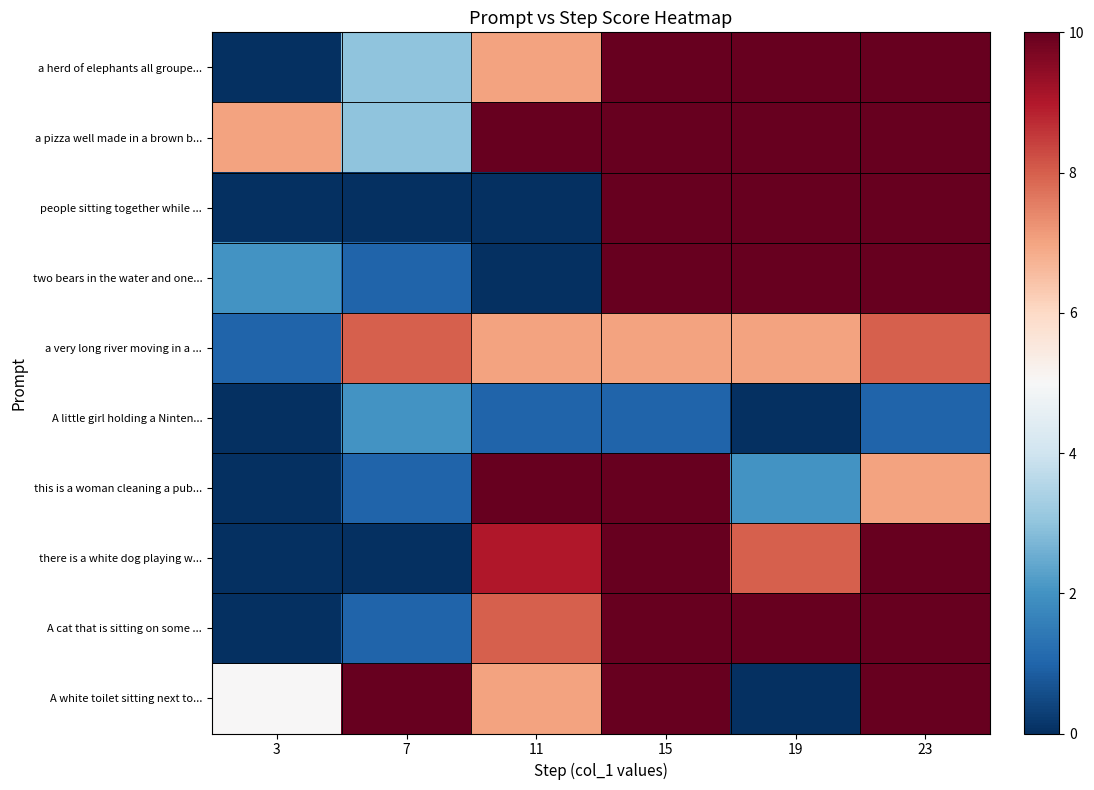

At how many categories does at least one series exceed 2?

6